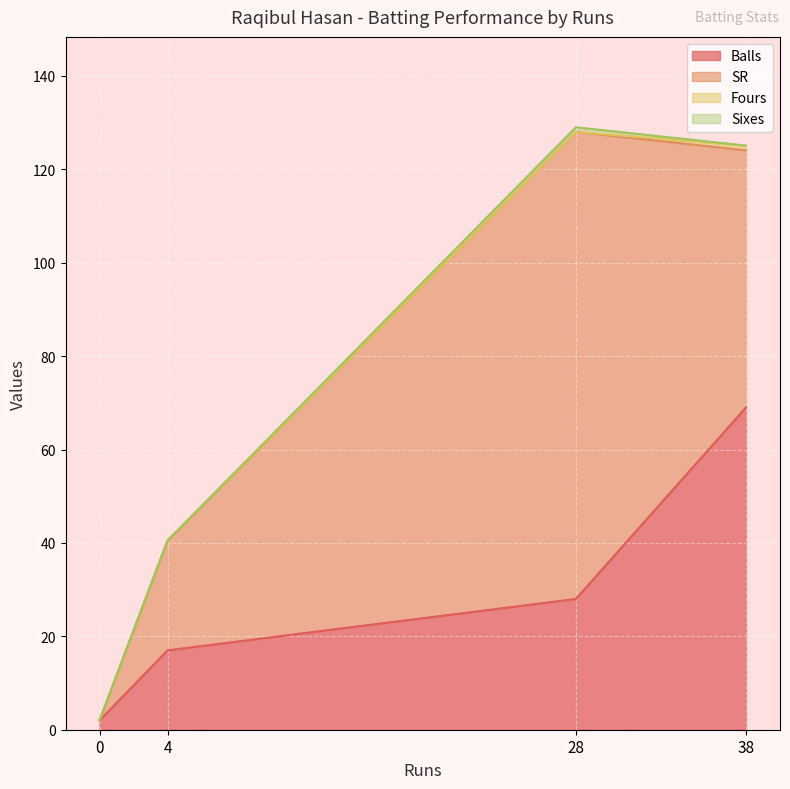

What is the maximum value shown in the chart?

100.0